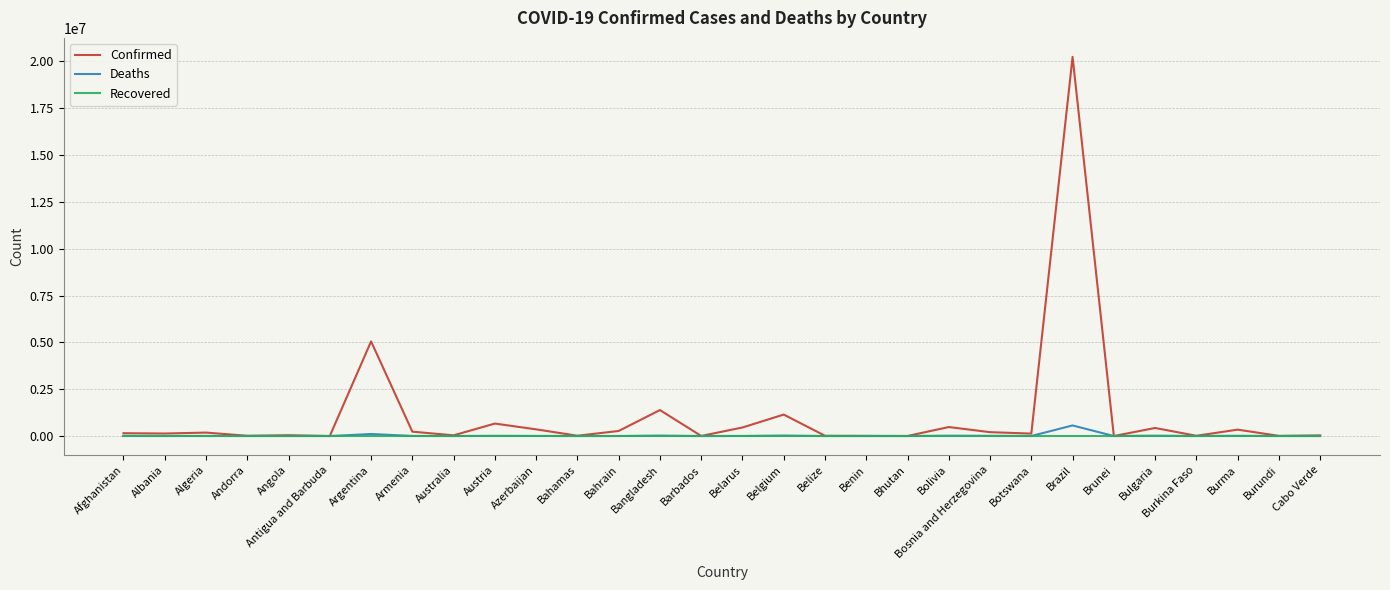

Which series has the largest total across all categories?

Confirmed